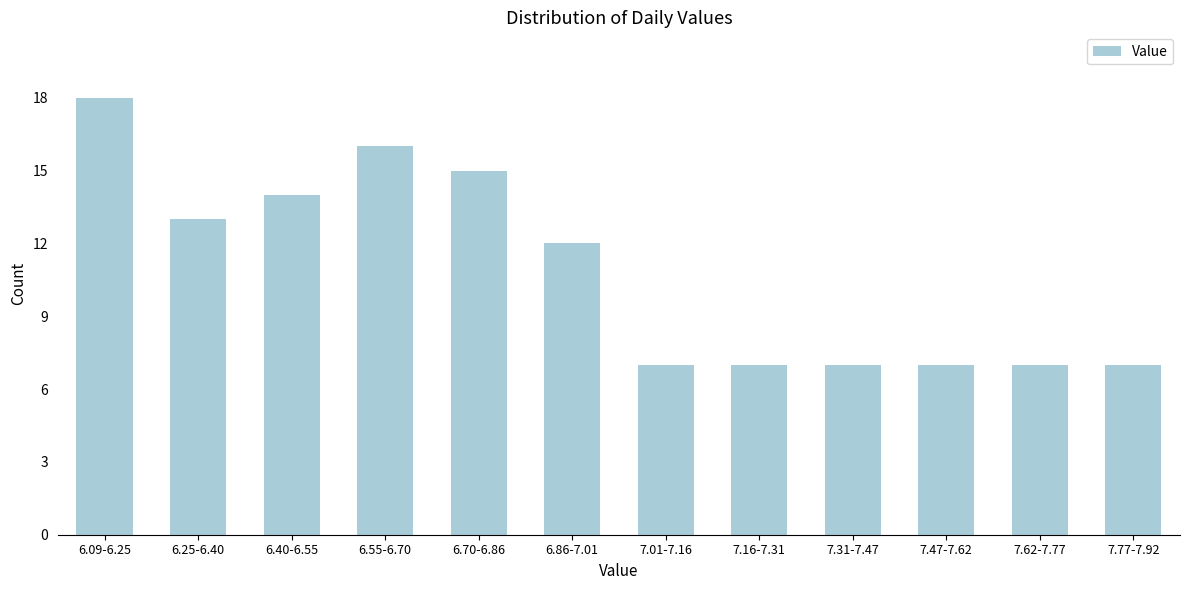

Reading right to left, extract all data points from this chart.

7.77-7.92=7	7.62-7.77=7	7.47-7.62=7	7.31-7.47=7	7.16-7.31=7	7.01-7.16=7	6.86-7.01=12	6.70-6.86=15	6.55-6.70=16	6.40-6.55=14	6.25-6.40=13	6.09-6.25=18